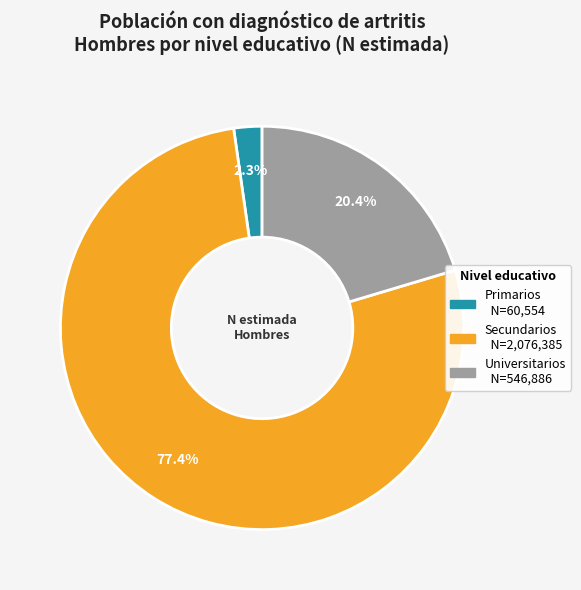

What is the smallest slice in the pie chart?

Primarios